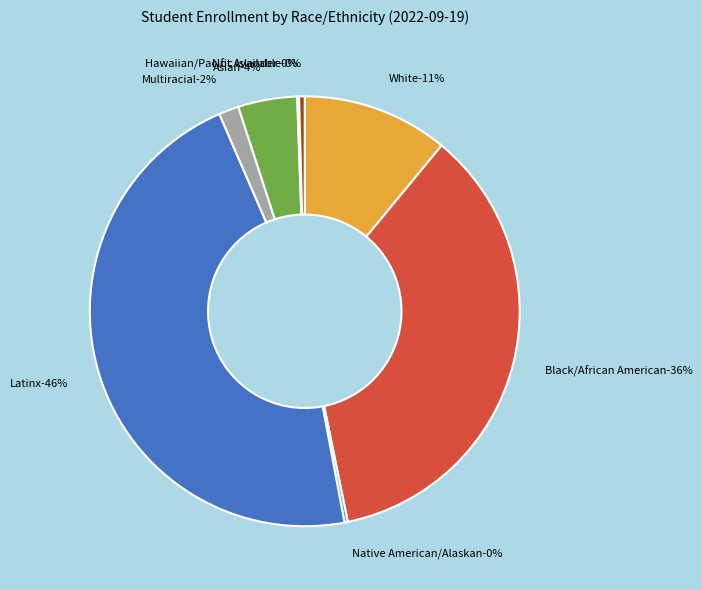

To the nearest percent, what is the difference between the largest and smallest slice percentages?

46%